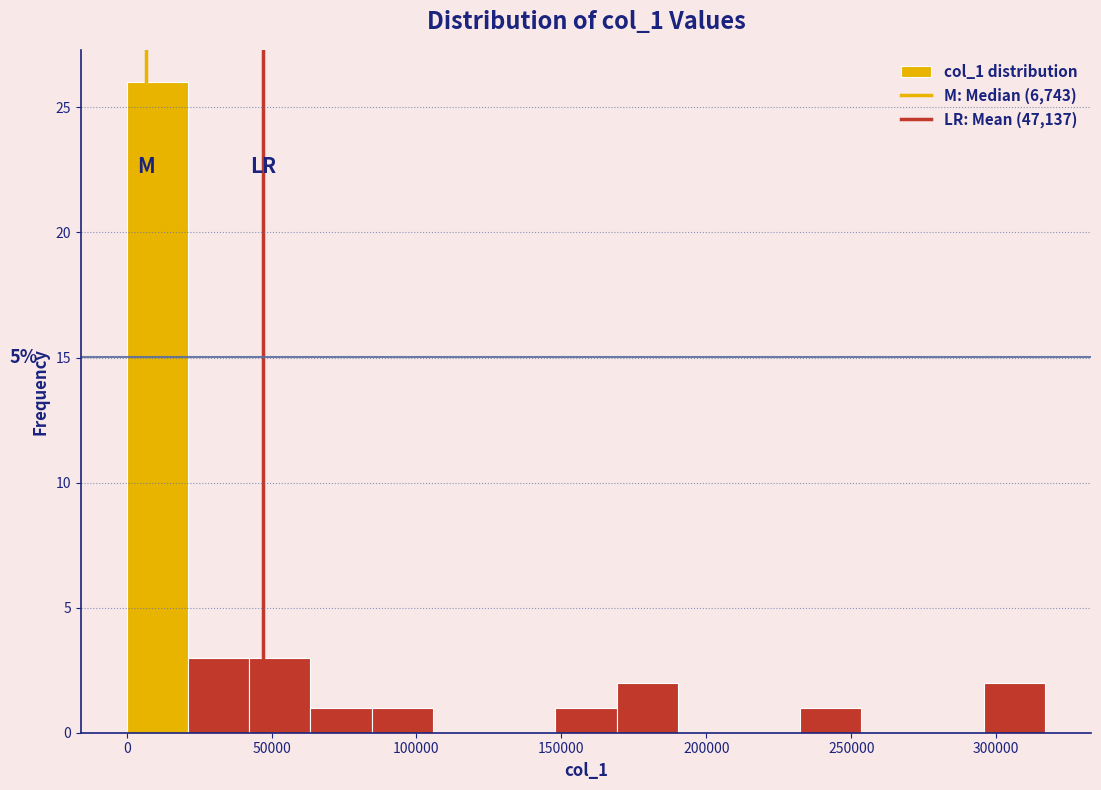

Which range on the x-axis has the tallest bar?

0 to 20000